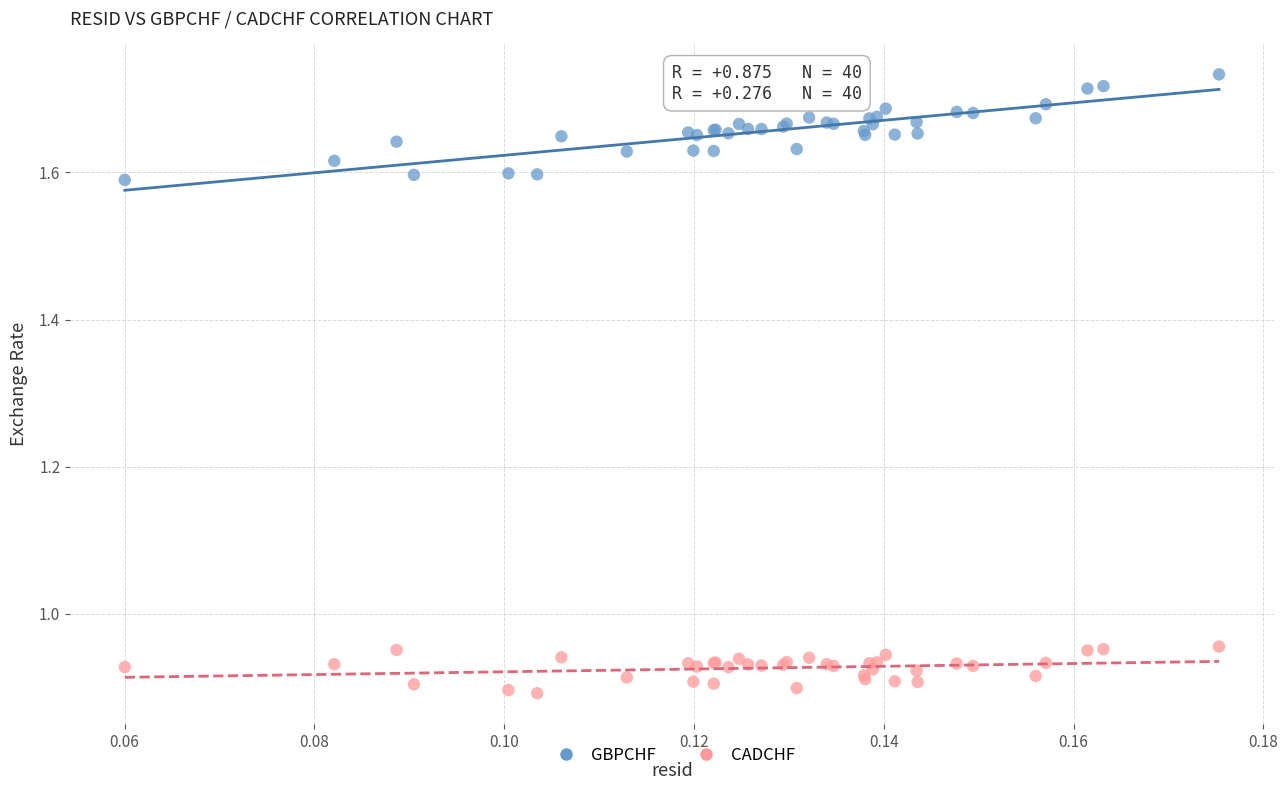

Which series reaches the minimum Y coordinate?

CADCHF